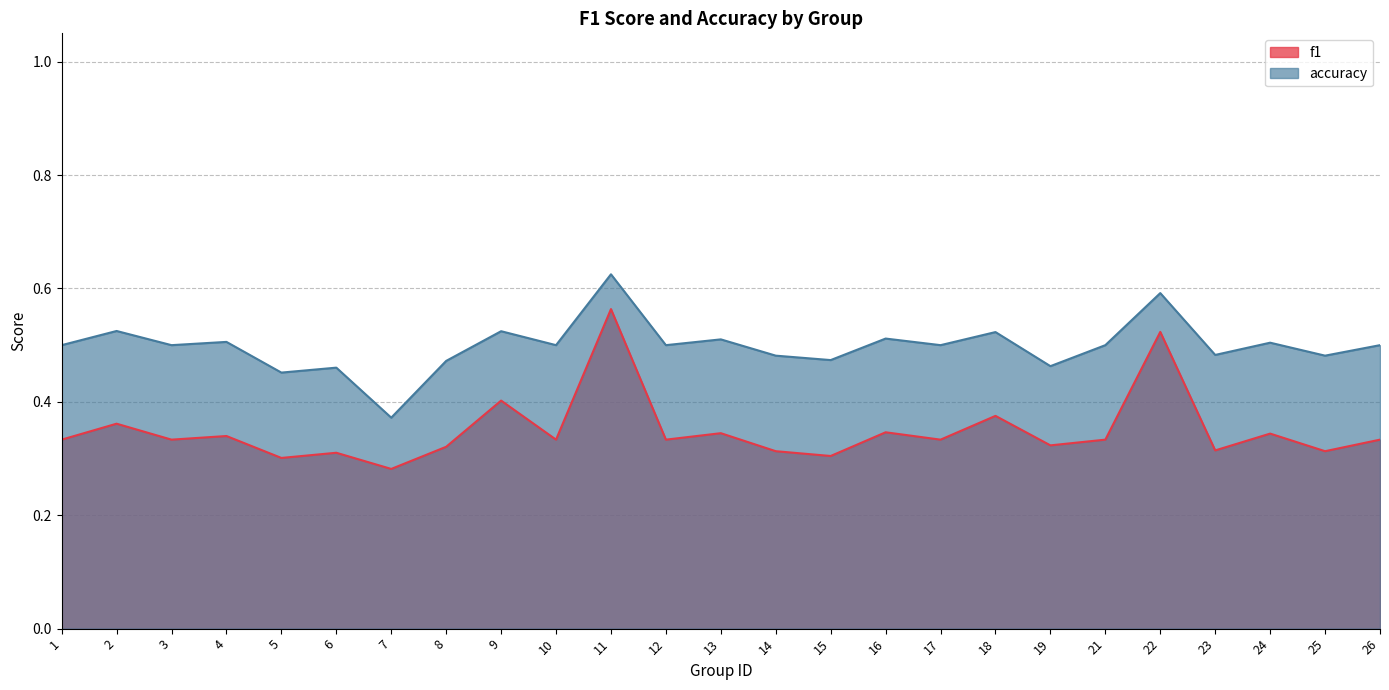

How many lines are shown in the chart?

2